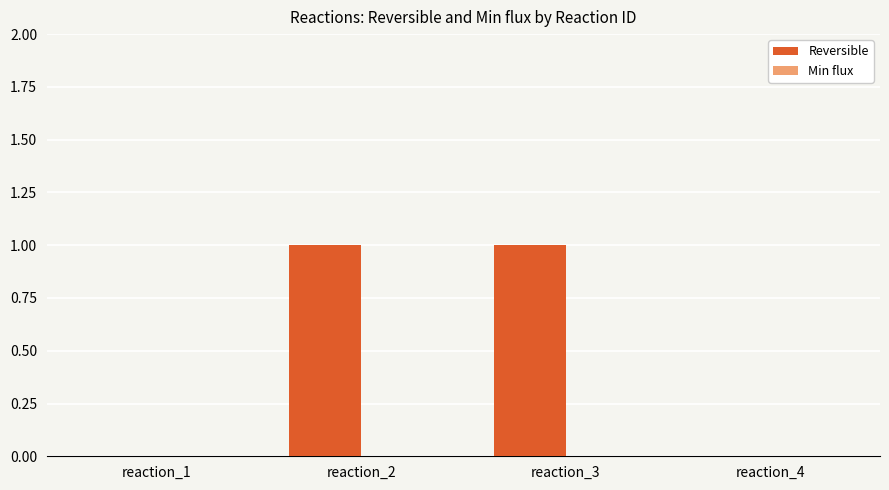

The value at reaction_2 is 1. True or false?

True